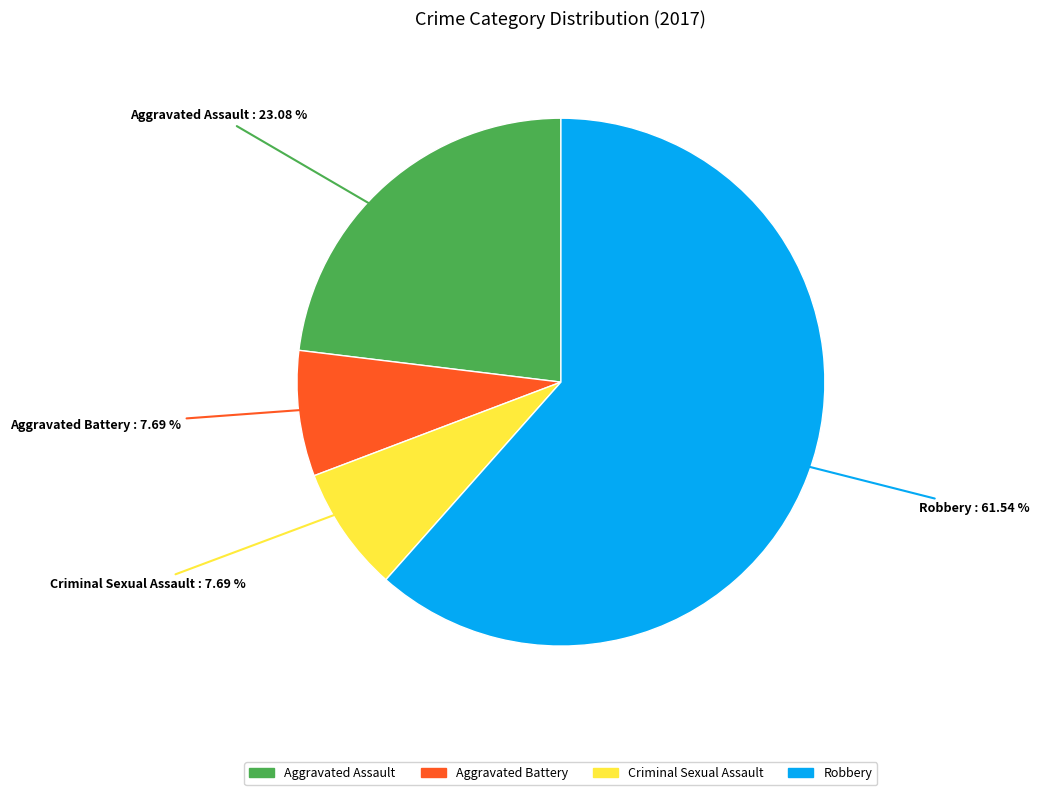

To the nearest percent, what is the difference between the Aggravated Battery and Aggravated Assault slice percentages?

15%